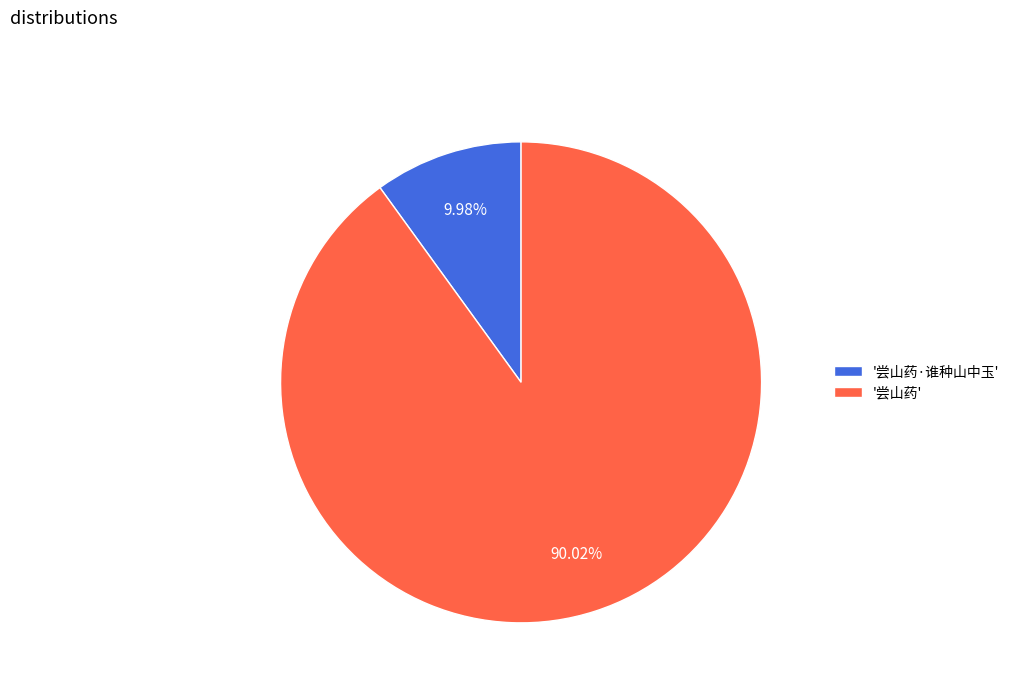

Which category has the smallest portion of the pie?

'尝山药·谁种山中玉'